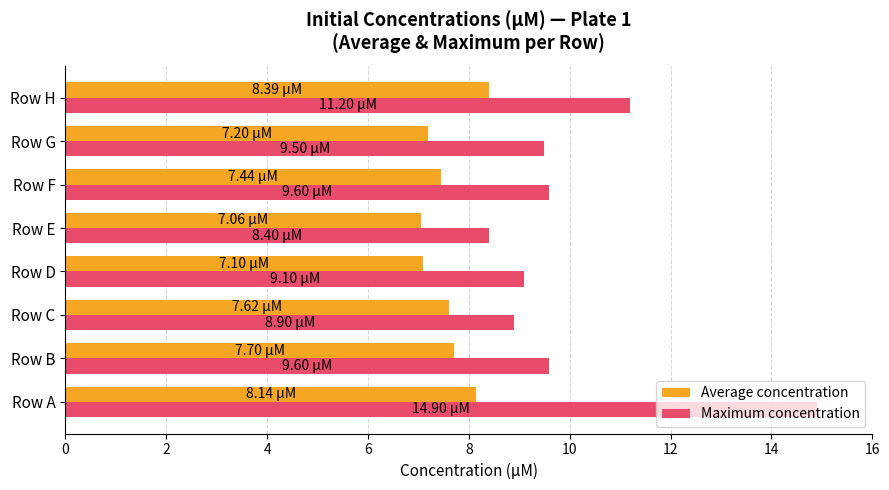

Where is Maximum concentration nearest to the value 11?

Row H